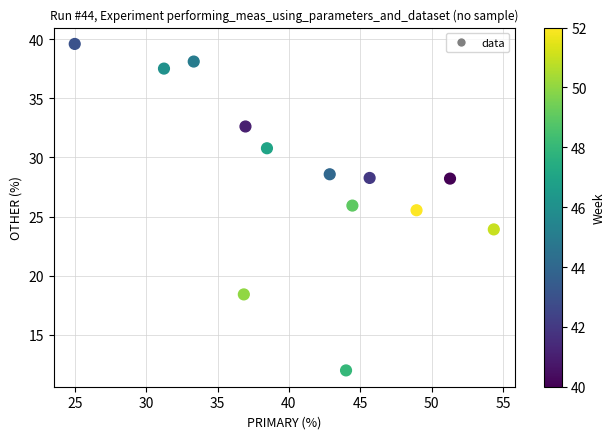

What is the range of Y values (max minus min)?

27.6